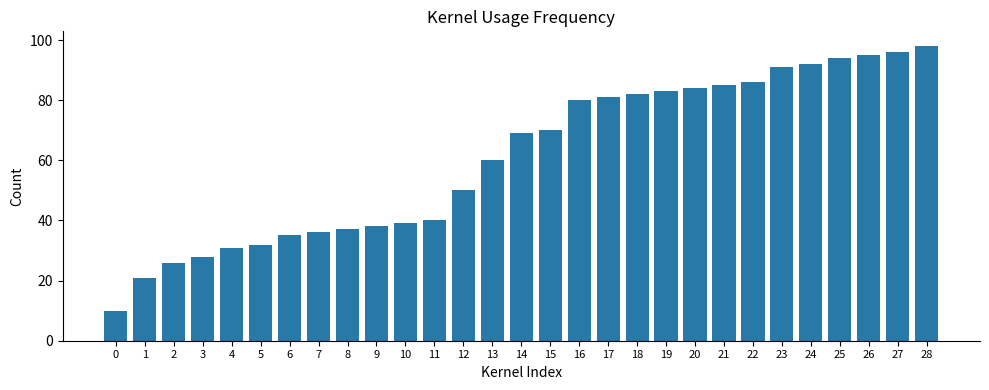

What is the value of the 16th bar from the left?

70